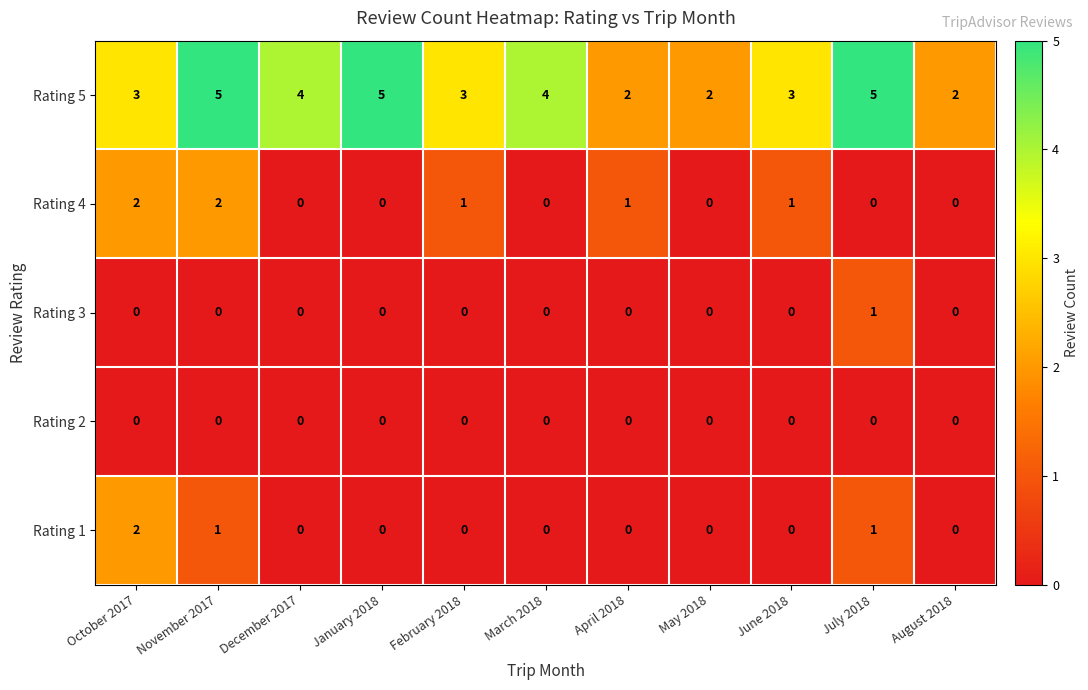

At which label does Rating 3 reach its peak?

July 2018